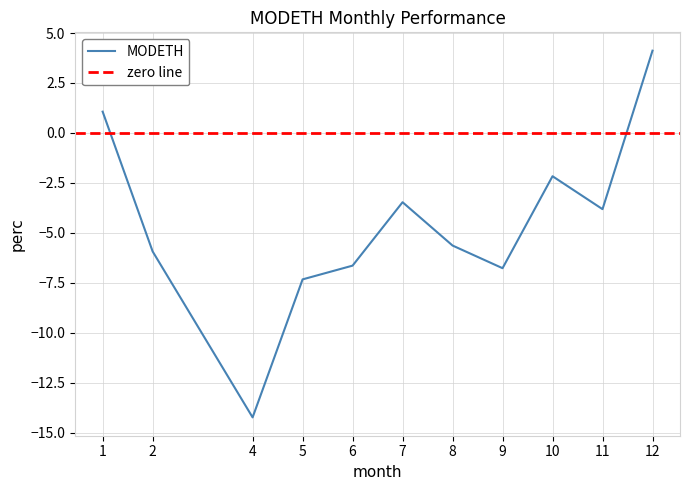

What is the value of the 9th point from the left?

-2.2